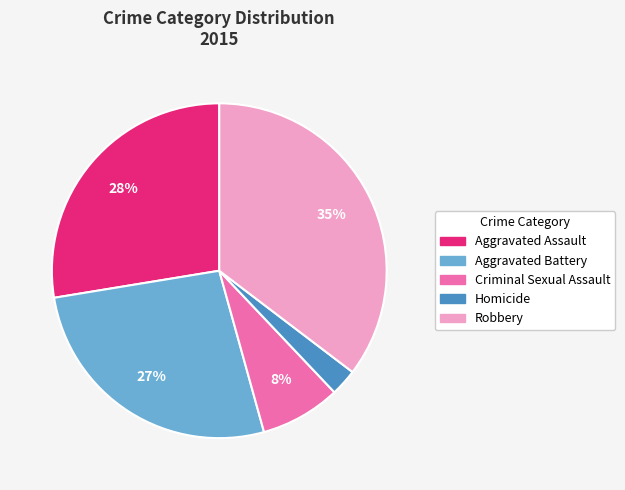

Which category has the biggest portion of the pie?

Robbery